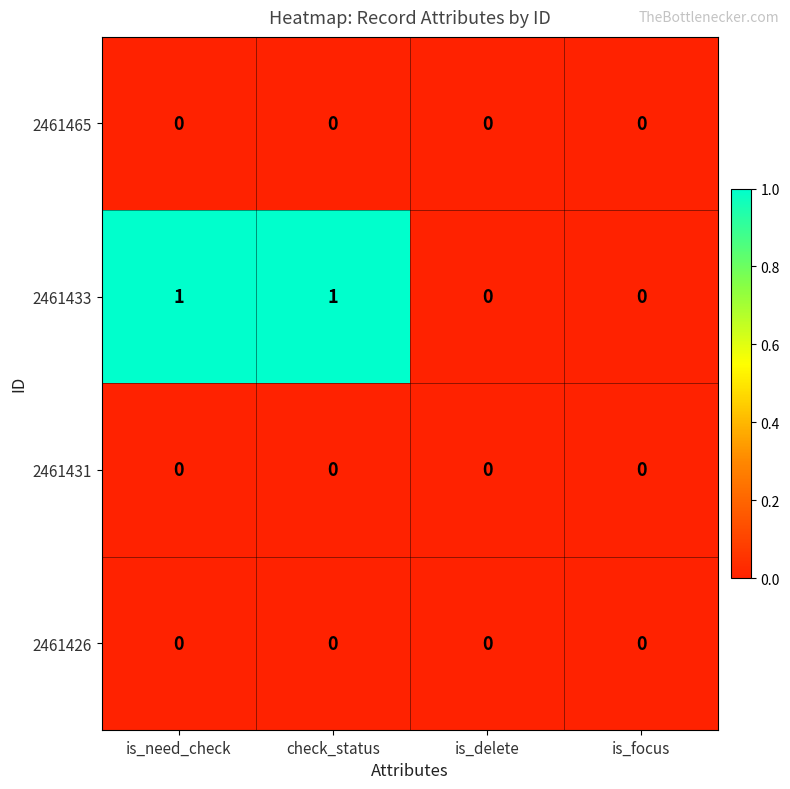

Which series has the largest total across all categories?

2461433